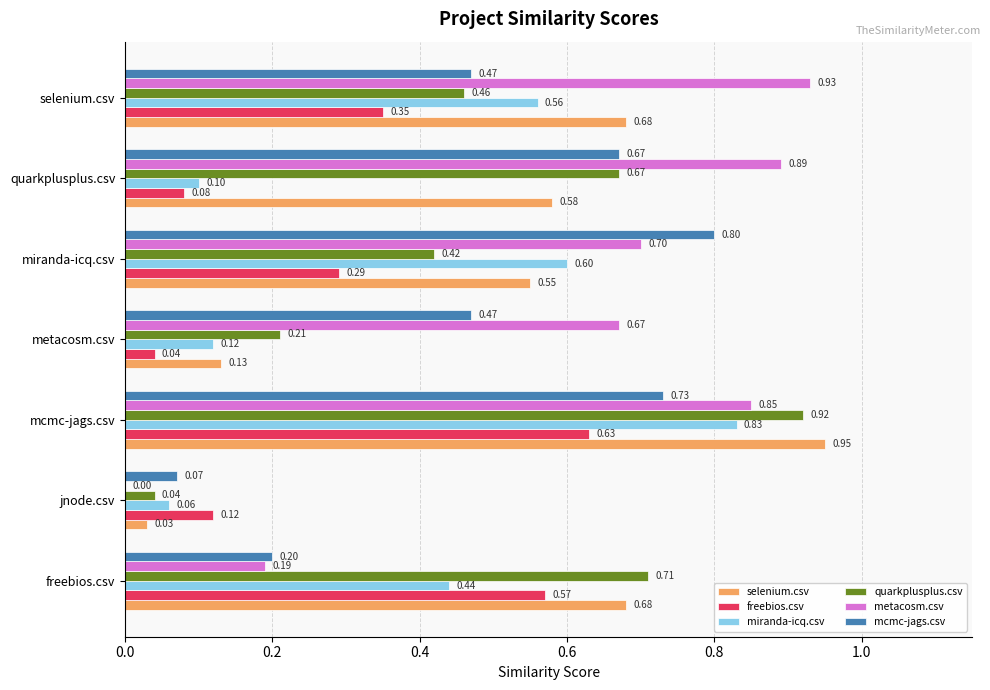

Which label corresponds to the largest value in the chart?

mcmc-jags.csv